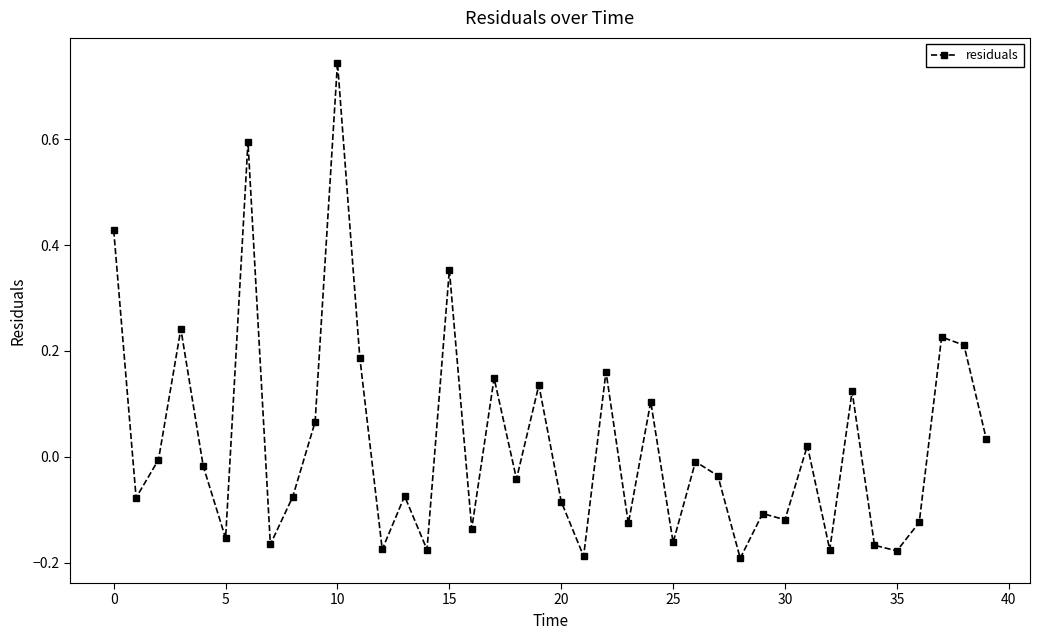

How many lines are shown in the chart?

1